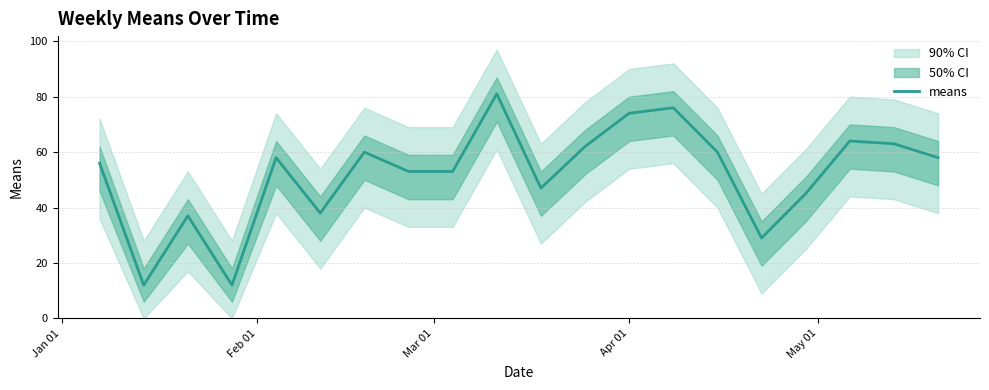

Is this an area chart (filled region under the line)?

No